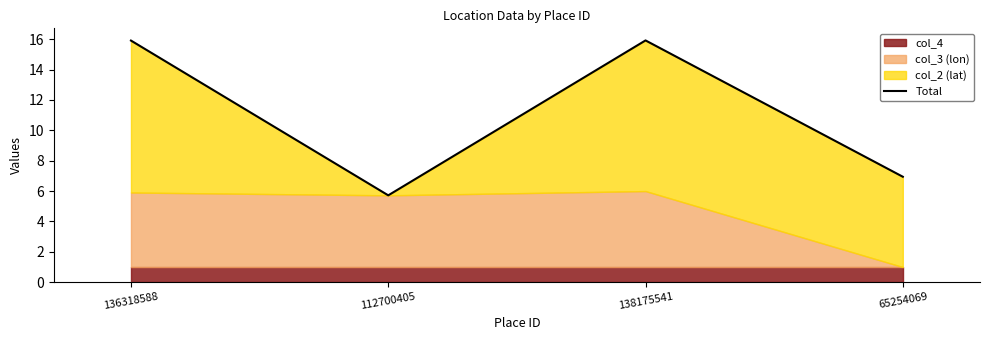

The chart shows a value of 10.2 at 65254069. True or false?

False